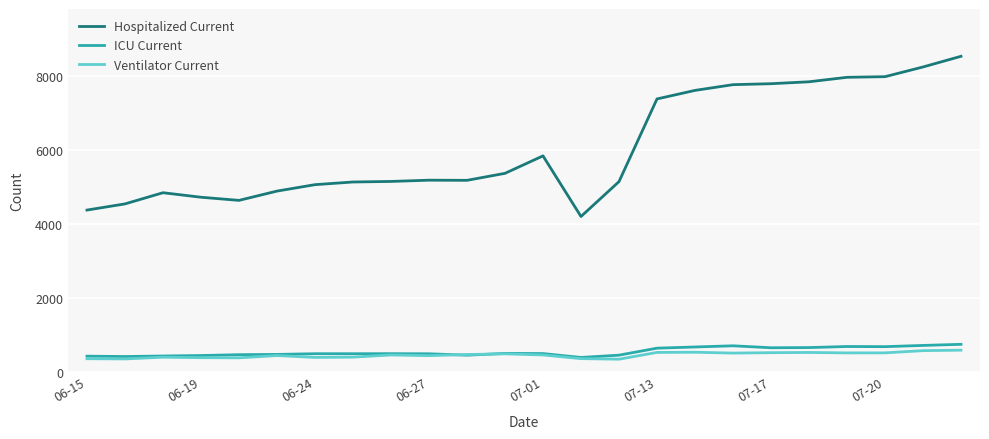

Which series has the widest spread of values?

Hospitalized Current